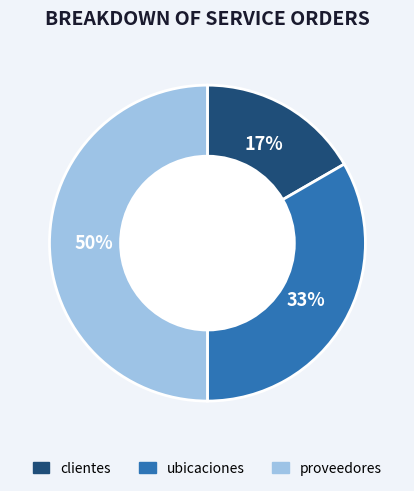

Do proveedores and ubicaciones together represent more than half of the pie?

Yes